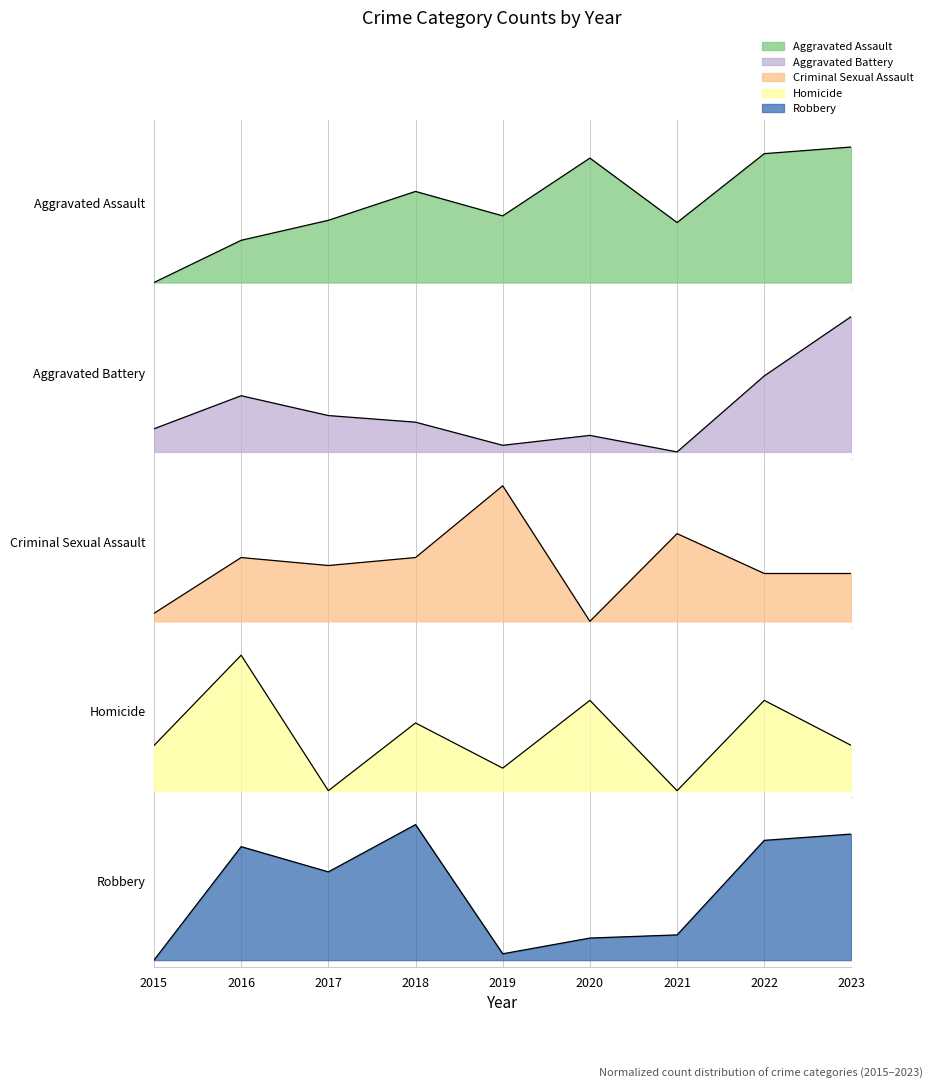

Which series ends up on top after the final intersection of Aggravated Battery and Criminal Sexual Assault?

Aggravated Battery